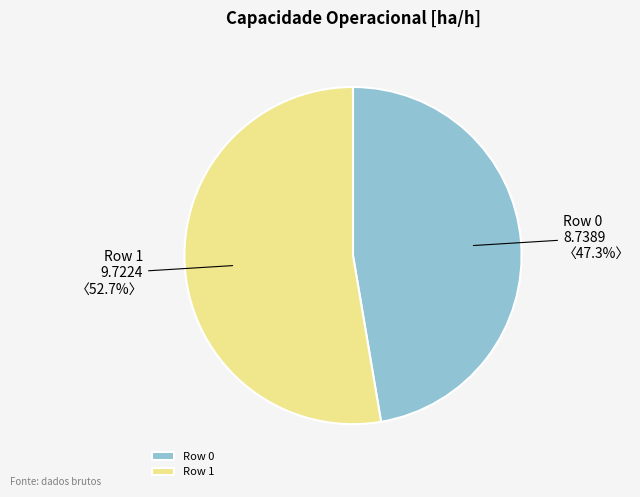

Which category has the biggest portion of the pie?

Row 1